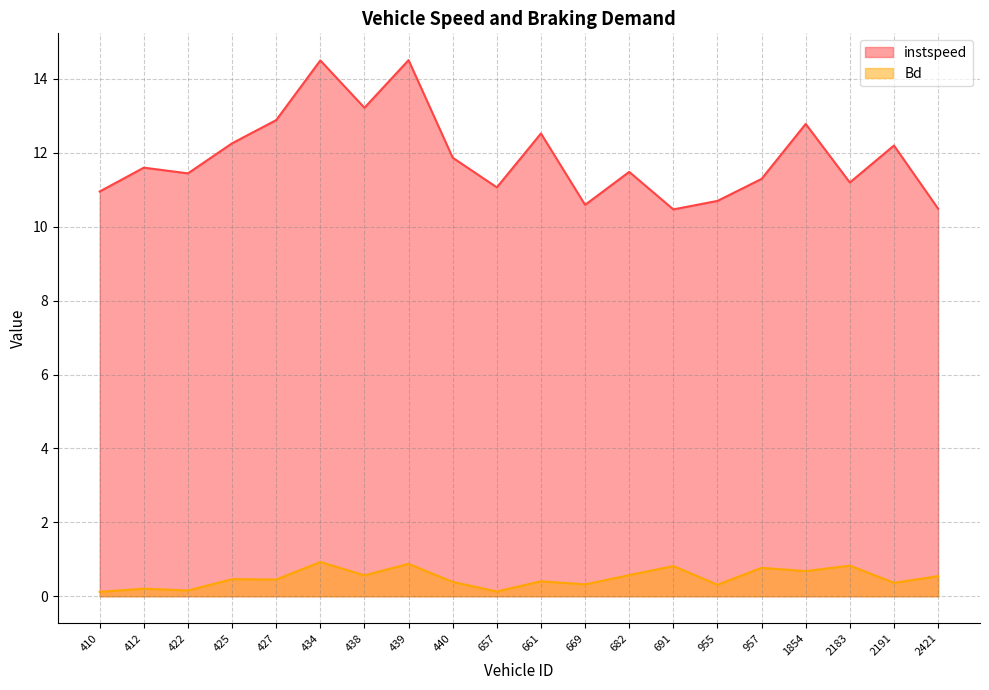

Where is the first local minimum for instspeed?

422